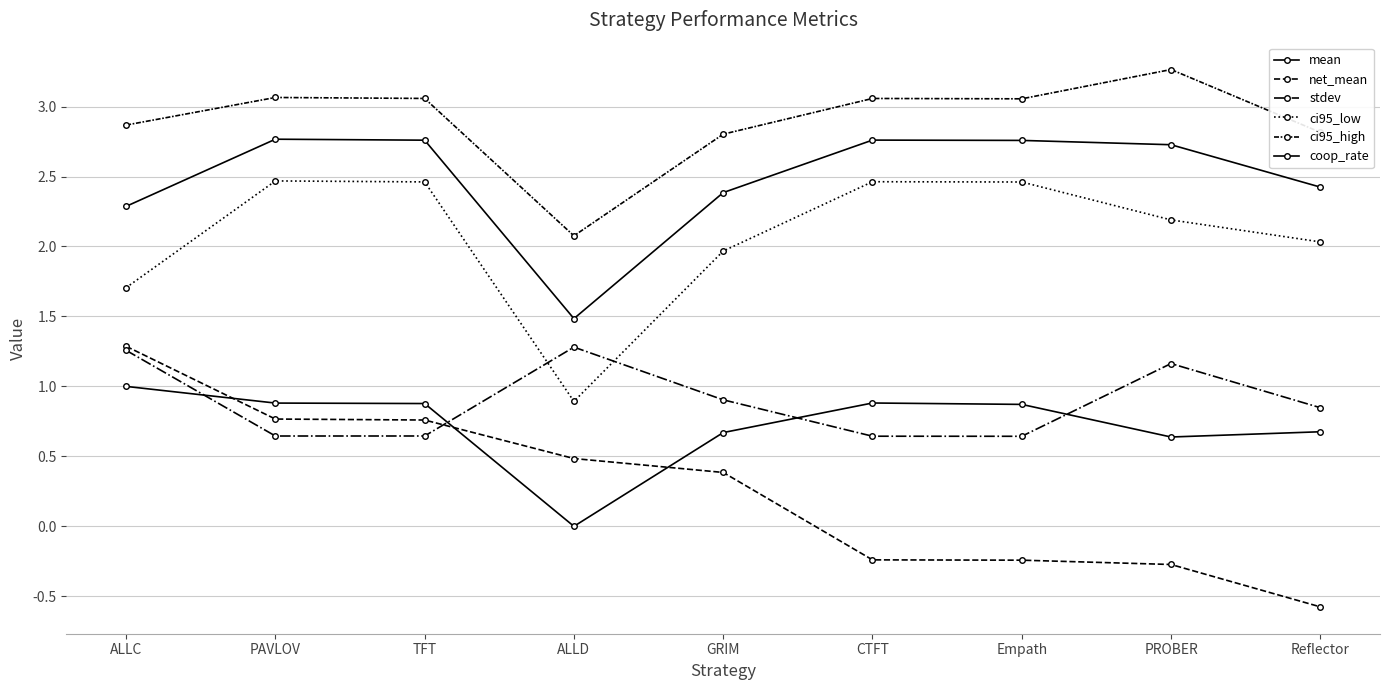

In stdev, how many points are lower than both neighbors (excluding endpoints)?

2